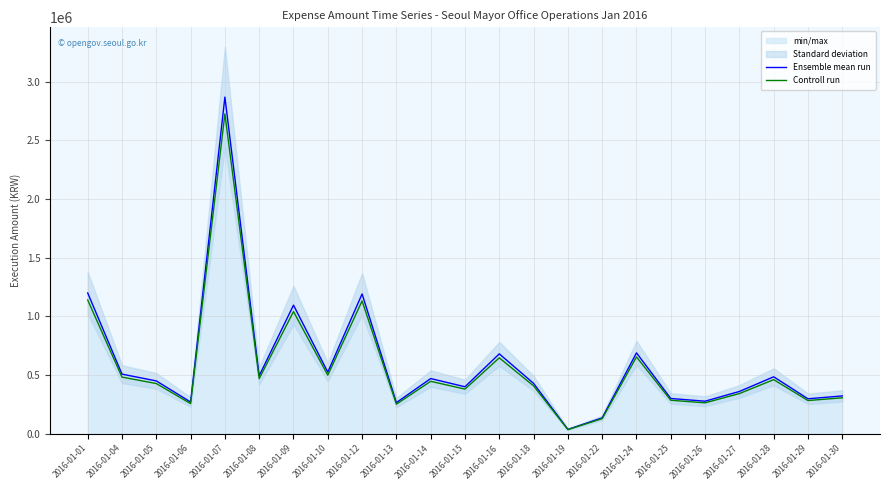

What is the value of the Ensemble mean run point at the 1st from the left?

1200000